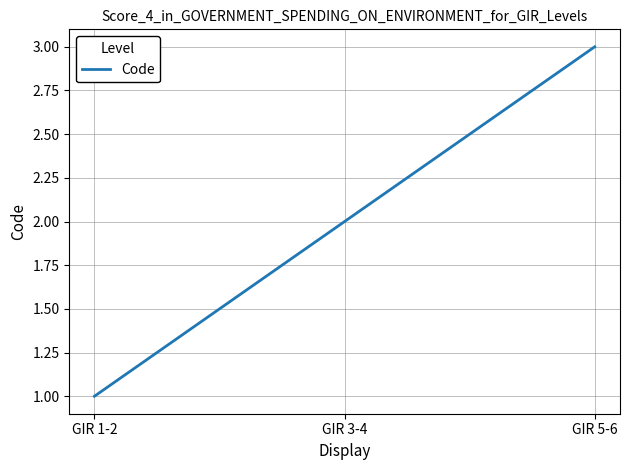

The value at GIR 3-4 is 2. True or false?

True